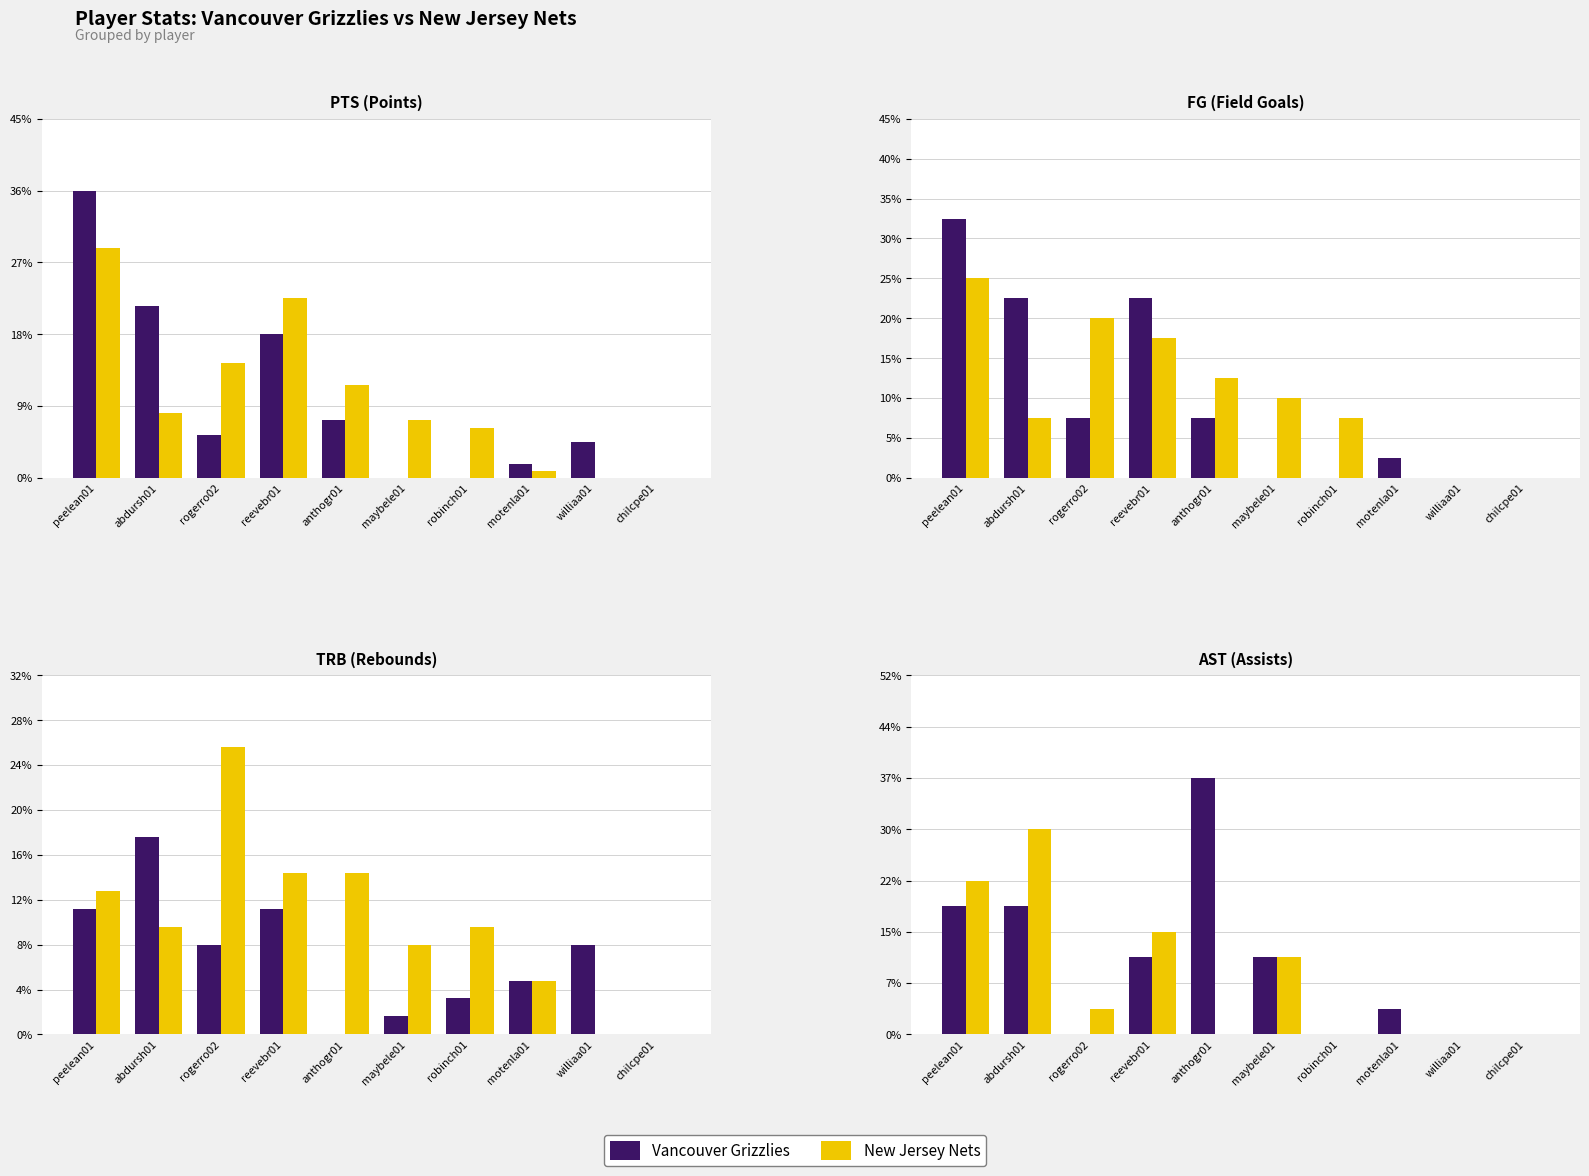

How many New Jersey Nets values are between 0 and 4?

8